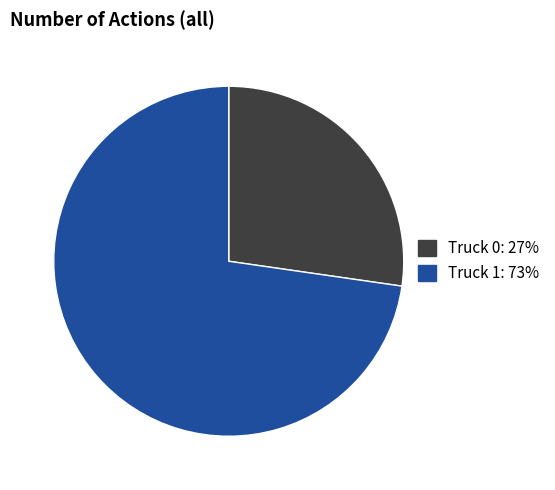

Count the number of slices in the pie.

2